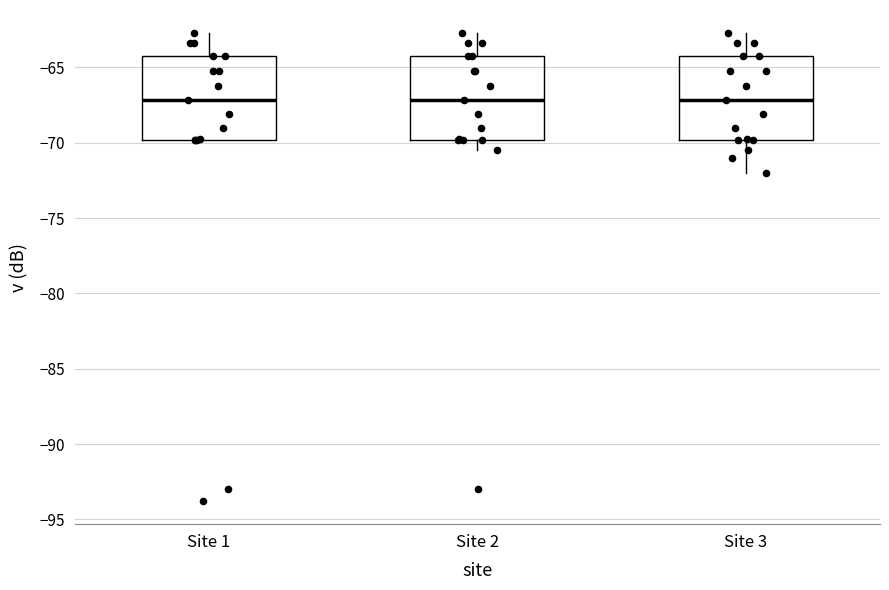

Reading left to right, transcribe this box plot: for each box, give where its median line is, the range the box spans, and where its two whiskers end, as read against the y-axis. The values are not printed on the chart, so give them approximately, as read against the axis.

Site 1: median -67.0, box -70.0 to -64.0, whiskers -70.0 to -62.5
Site 2: median -67.0, box -70.0 to -64.0, whiskers -70.5 to -62.5
Site 3: median -67.0, box -70.0 to -64.0, whiskers -72.0 to -62.5